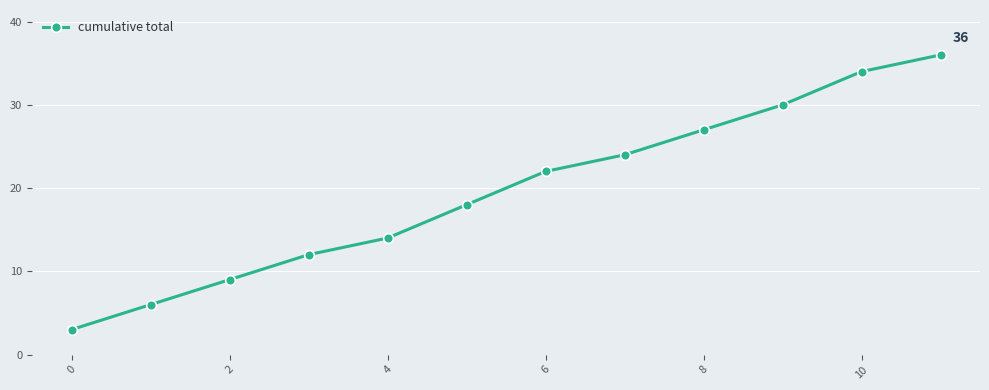

What is the maximum value shown in the chart?

36